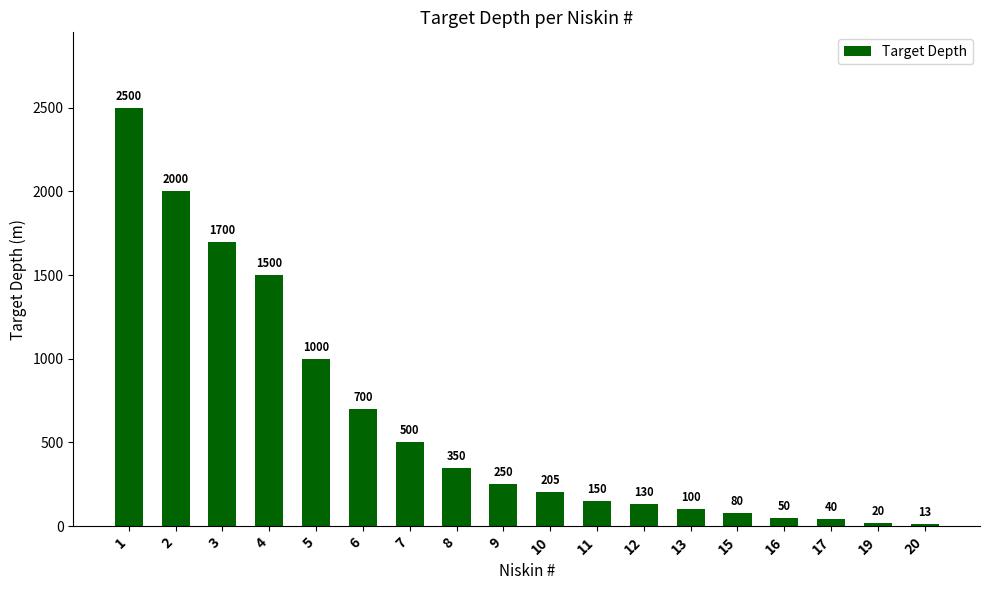

Reading left to right, what are all the values shown in this chart?

2500	2000	1700	1500	1000	700	500	350	250	205	150	130	100	80	50	40	20	13